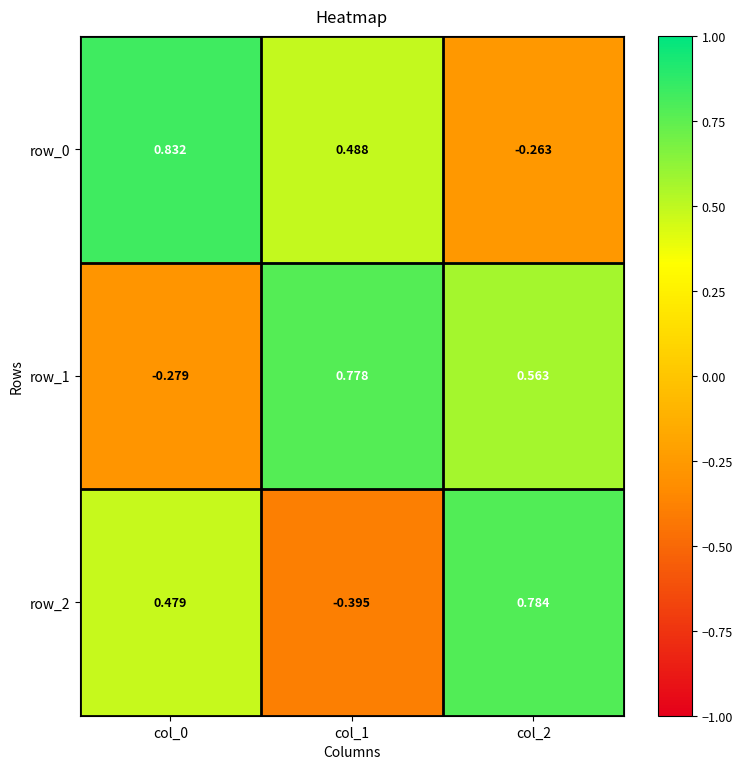

What is the average value of the row_2 series?

0.3